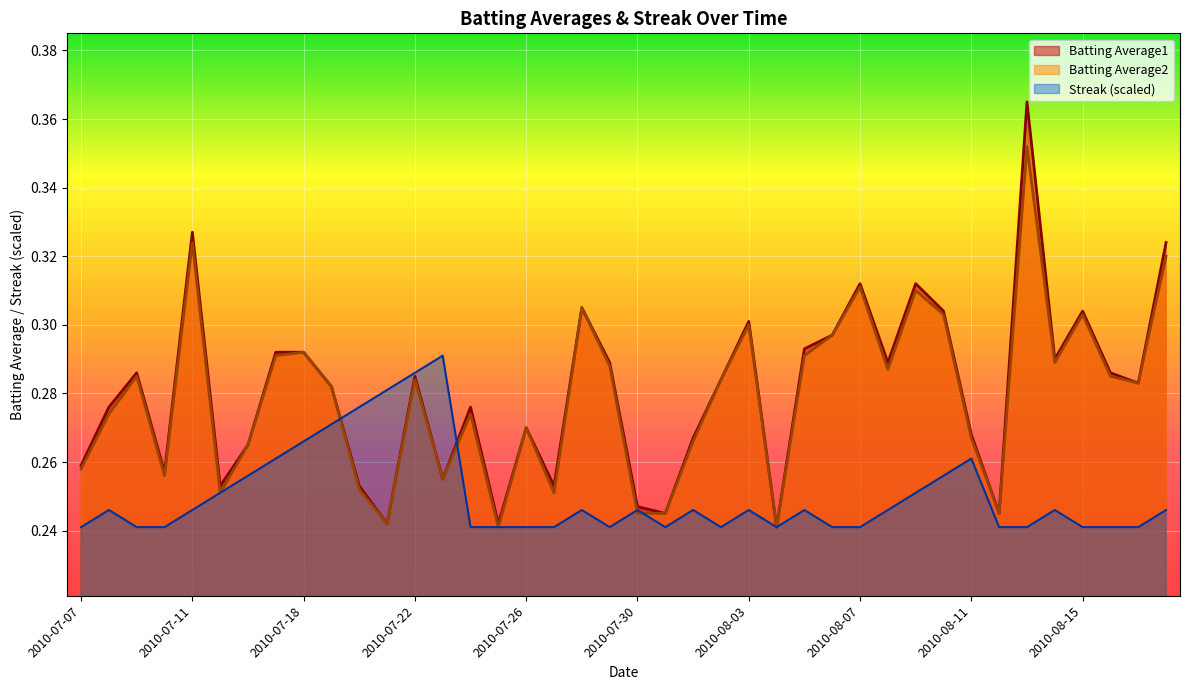

Reading left to right, transcribe all the data shown in this chart.

Batting Average1: 0.3	0.3	0.3	0.3	0.3	0.3	0.3	0.3	0.3	0.3	0.3	0.2	0.3	0.3	0.3	0.2	0.3	0.3	0.3	0.3	0.2	0.2	0.3	0.3	0.3	0.2	0.3	0.3	0.3	0.3	0.3	0.3	0.3	0.2	0.4	0.3	0.3	0.3	0.3	0.3
Batting Average2: 0.3	0.3	0.3	0.3	0.3	0.3	0.3	0.3	0.3	0.3	0.3	0.2	0.3	0.3	0.3	0.2	0.3	0.3	0.3	0.3	0.2	0.2	0.3	0.3	0.3	0.2	0.3	0.3	0.3	0.3	0.3	0.3	0.3	0.2	0.4	0.3	0.3	0.3	0.3	0.3
Streak: 0.2	0.2	0.2	0.2	0.2	0.3	0.3	0.3	0.3	0.3	0.3	0.3	0.3	0.3	0.2	0.2	0.2	0.2	0.2	0.2	0.2	0.2	0.2	0.2	0.2	0.2	0.2	0.2	0.2	0.2	0.3	0.3	0.3	0.2	0.2	0.2	0.2	0.2	0.2	0.2